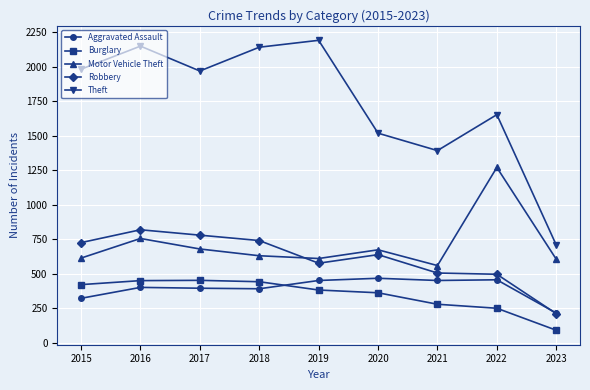

In Motor Vehicle Theft, how many points are higher than both neighbors (excluding endpoints)?

3